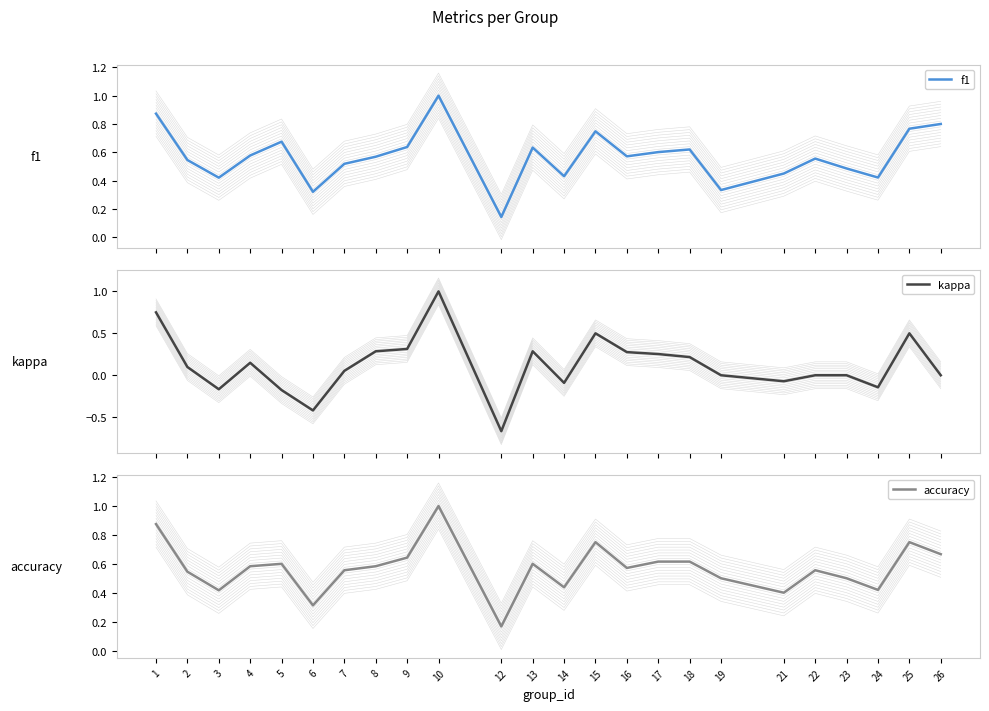

At how many categories does at least one series exceed 0?

24